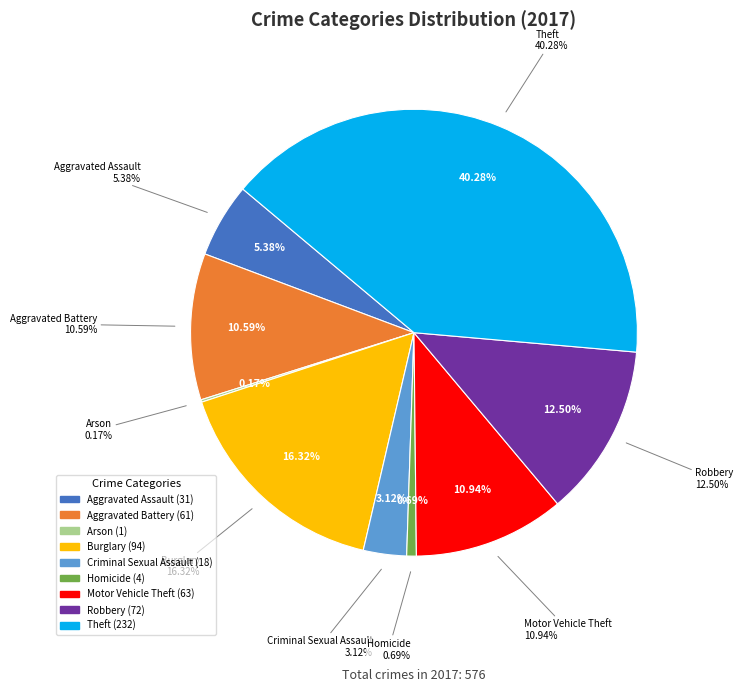

Count the number of slices in the pie.

9